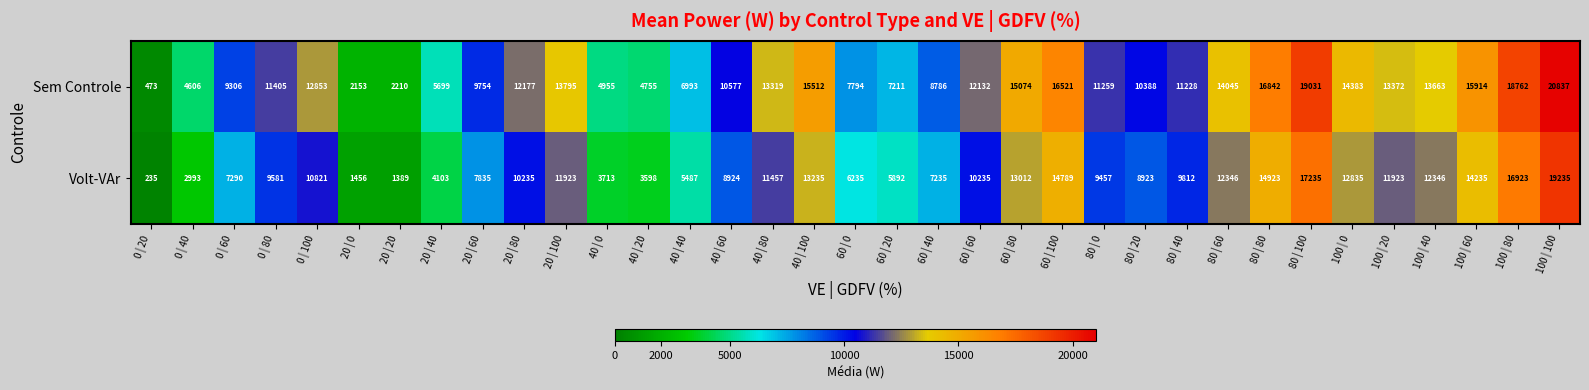

Between 40 | 0 and 40 | 60, which series saw the biggest shift?

Sem Controle